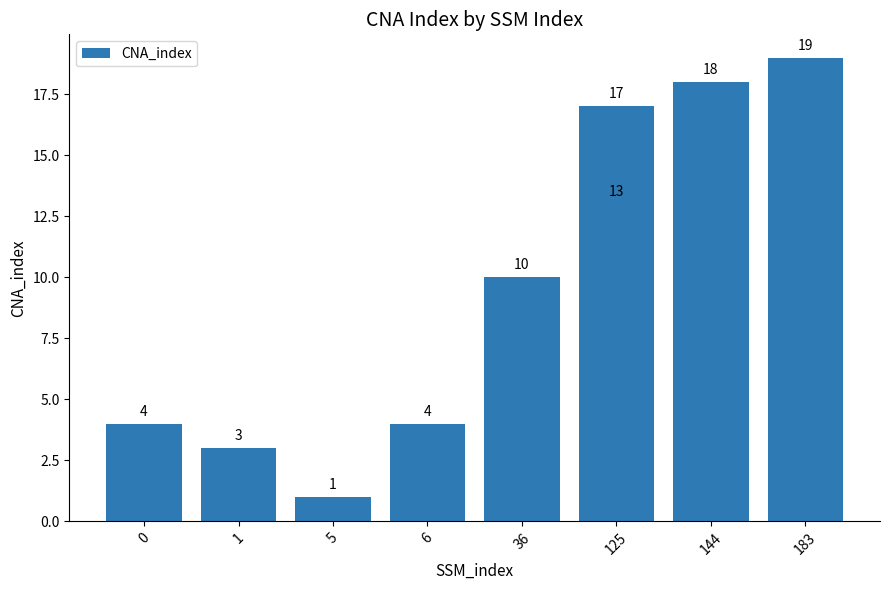

At which label does the data first exceed 10?

125